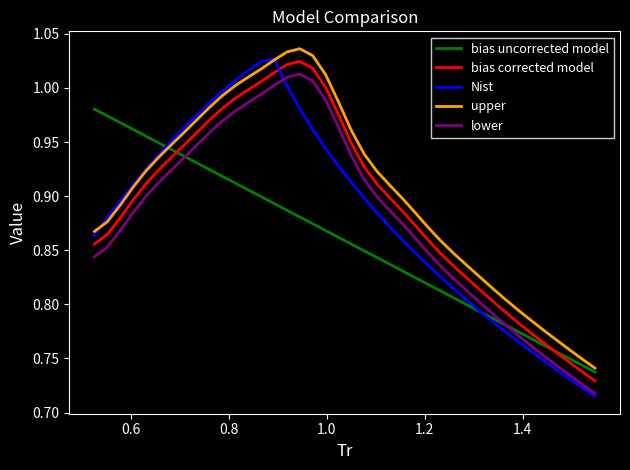

True or false: lower and upper intersect in this chart.

False